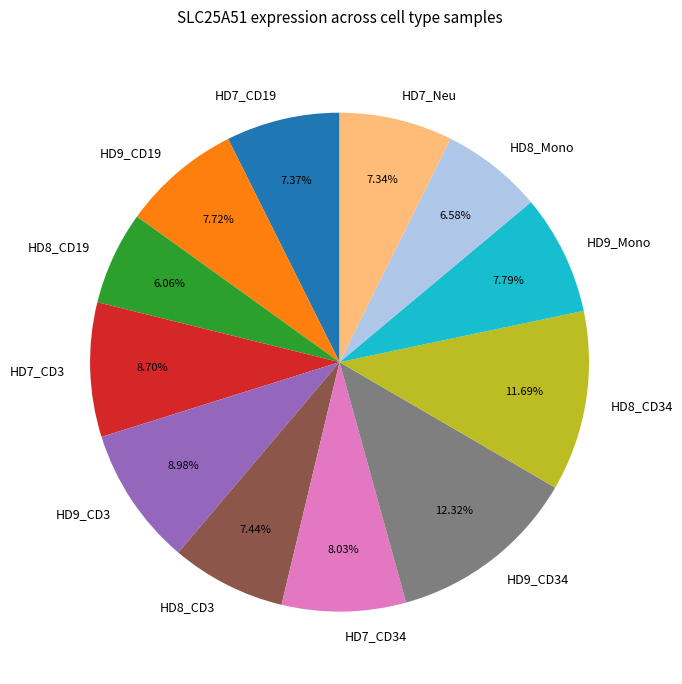

Which category has the biggest portion of the pie?

HD9_CD34